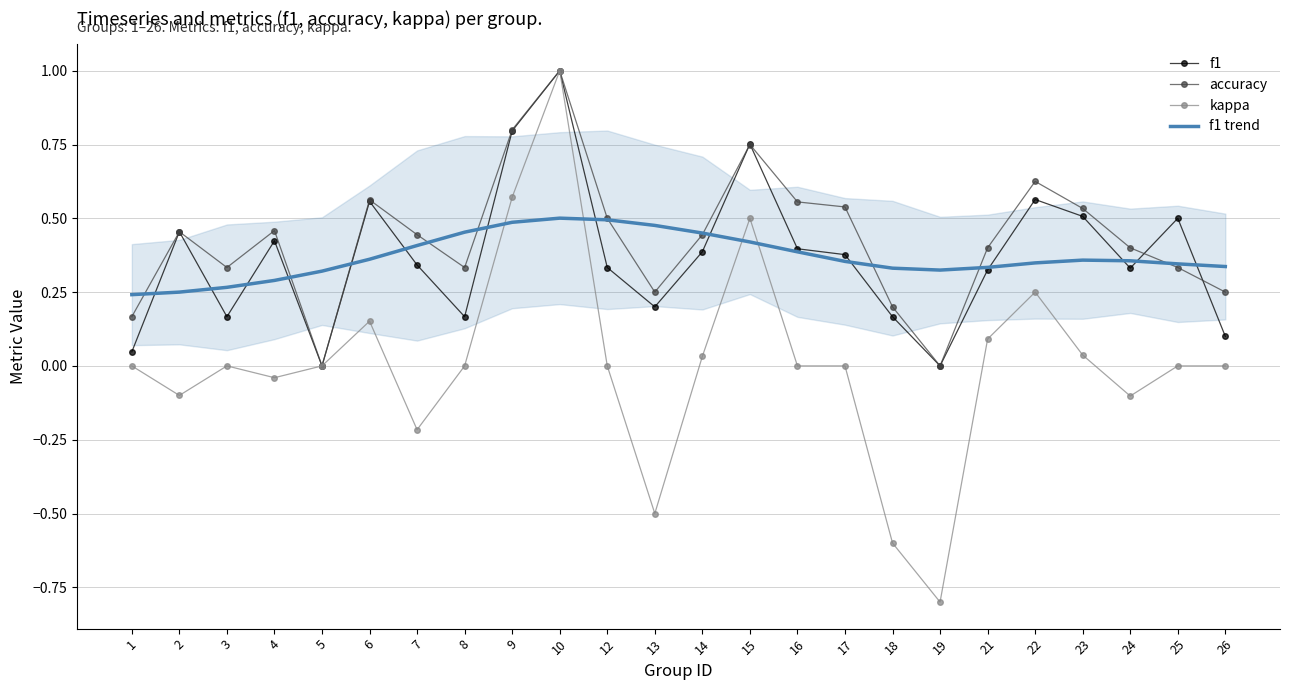

At which label does kappa reach its minimum?

19